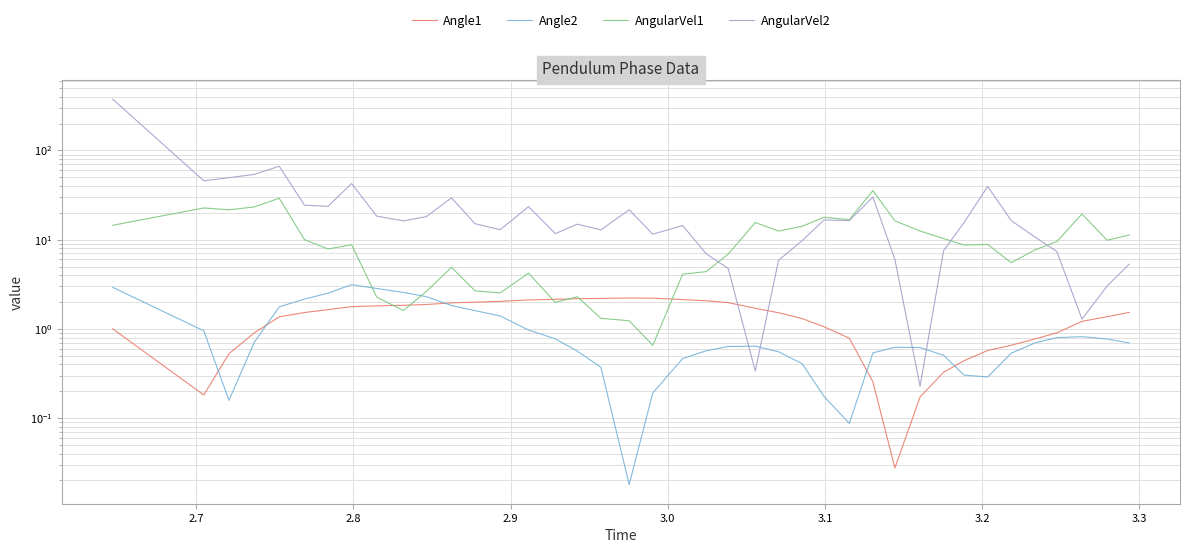

What position from the left is 2.7?

2